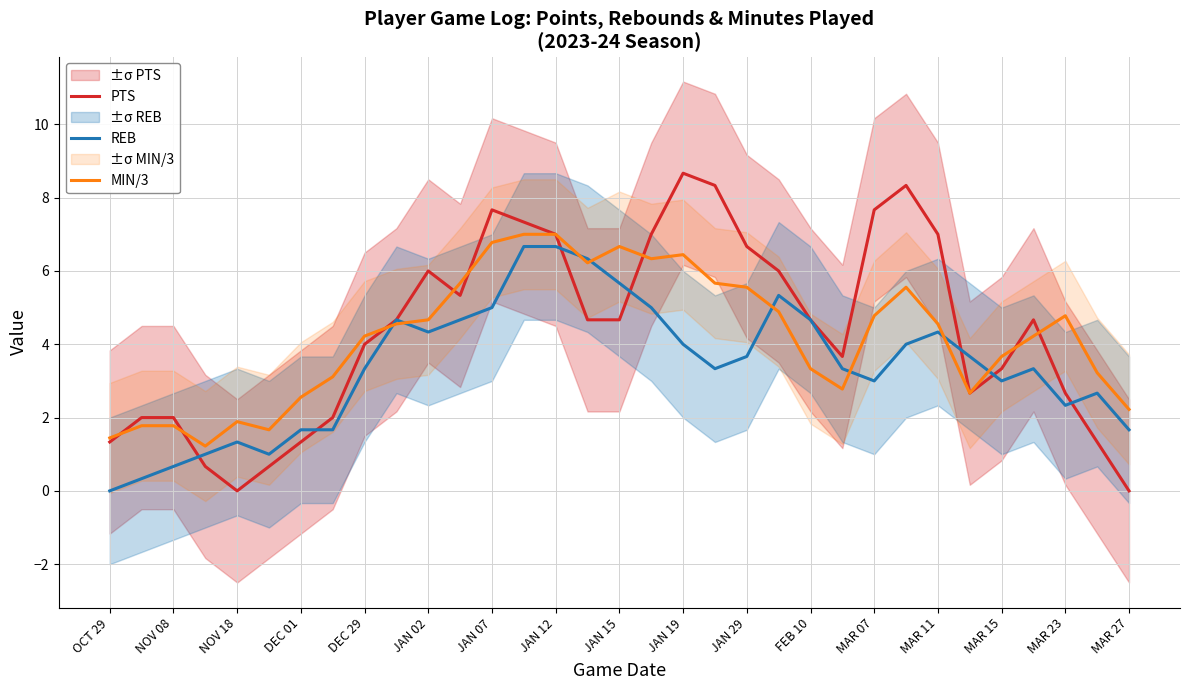

What is the average value of the MIN/3 series?

4.2